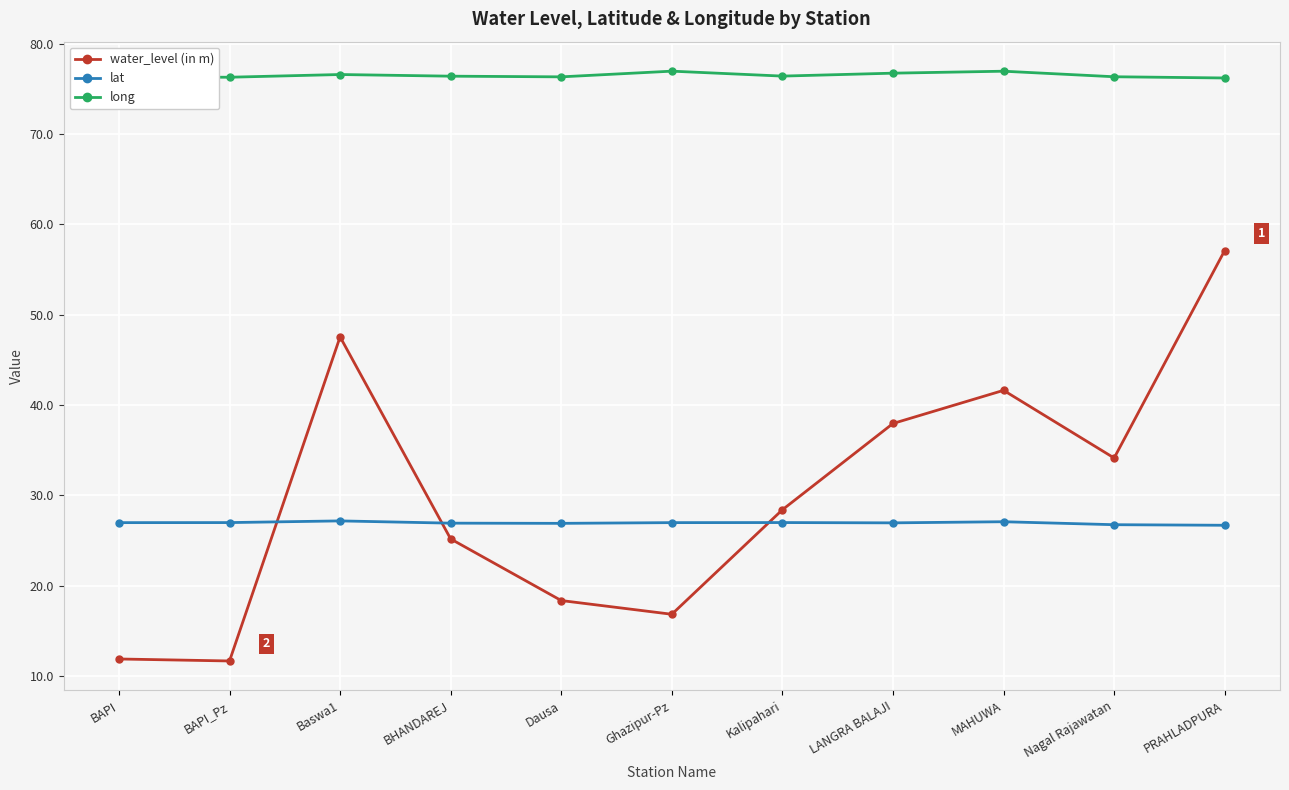

True or false: long and water_level (in m) cross at least once.

False